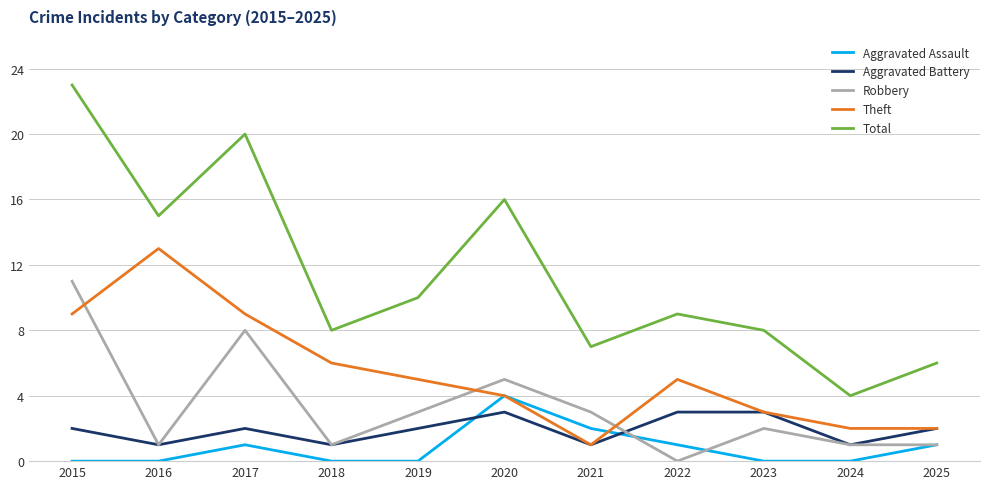

At which label is Aggravated Assault closest to 2?

2021